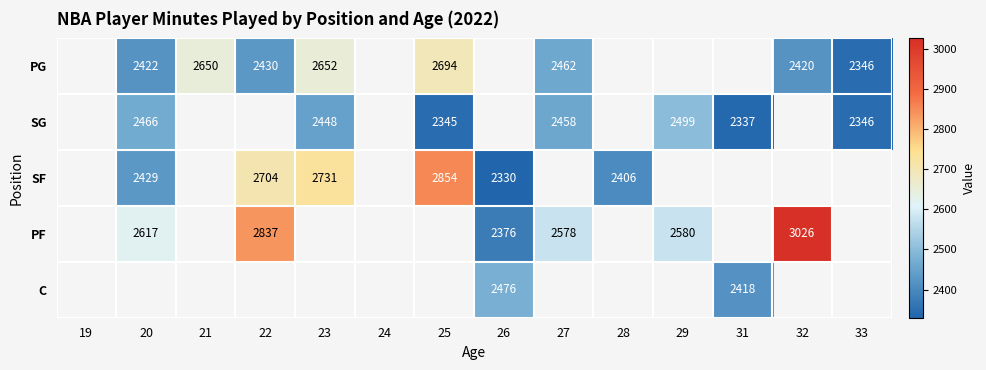

Is it true that PG equals 1534 at 20?

False